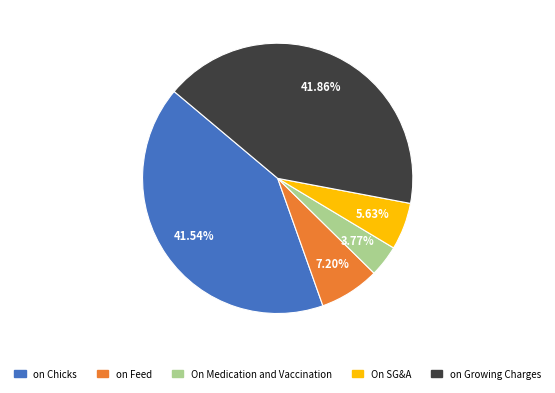

How many slices are in this pie chart?

5